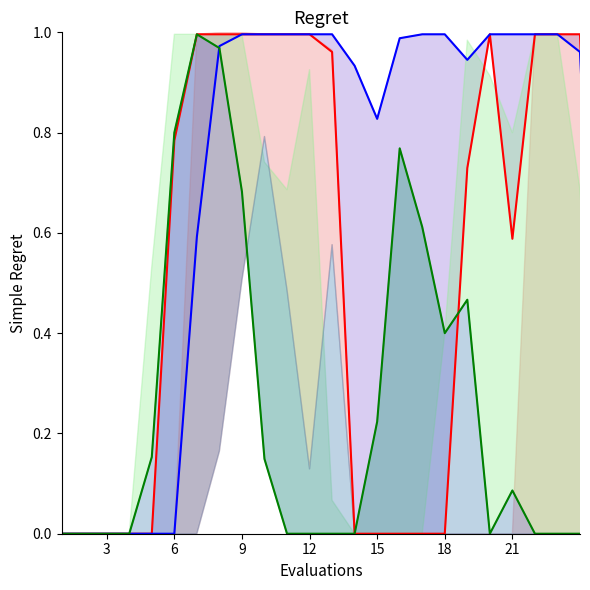

Where is the first local minimum for col_20_line?

18